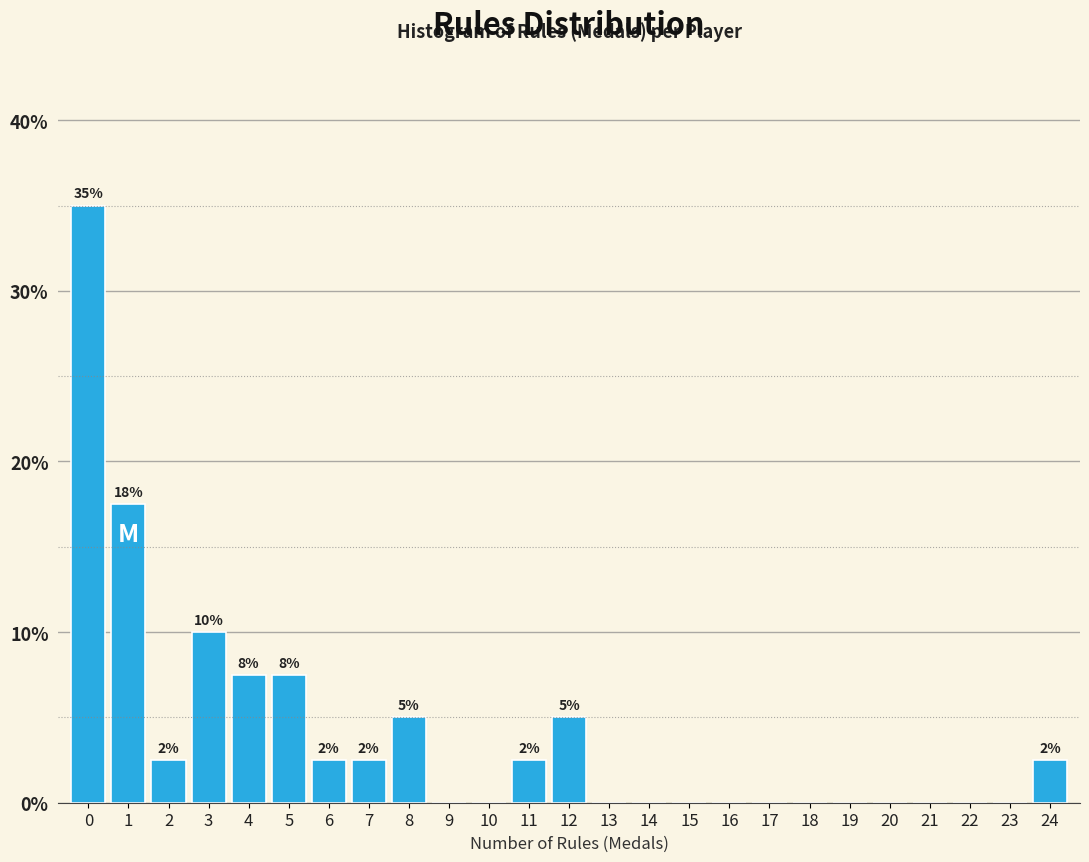

Which range on the x-axis has the tallest bar?

-0.5 to 0.5